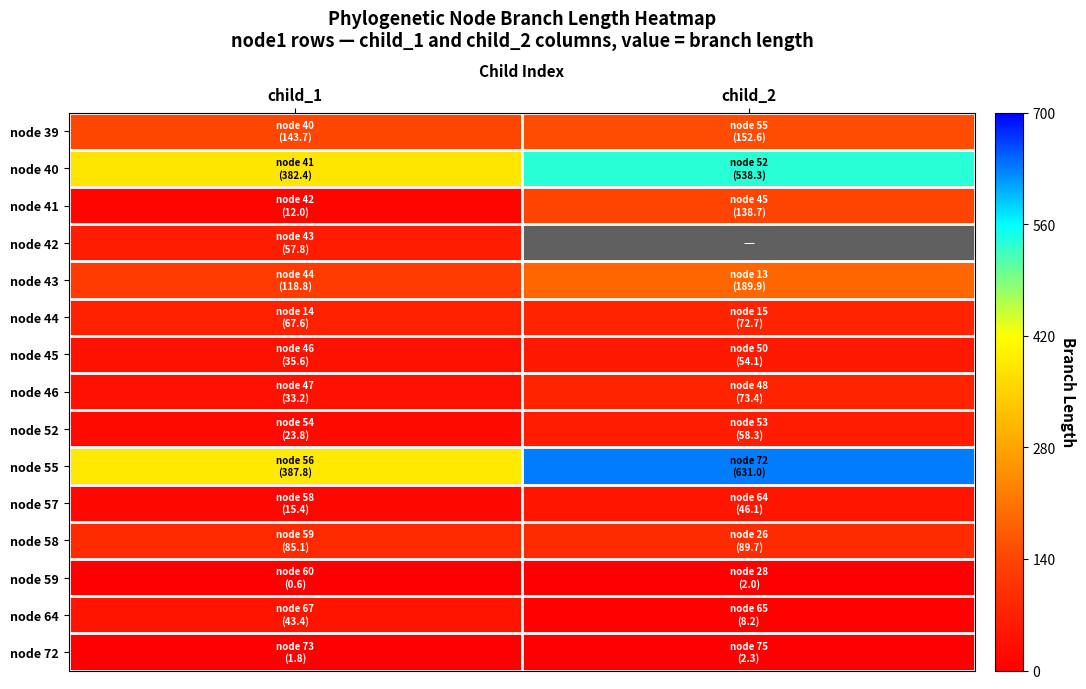

Count the number of data series in this chart.

15